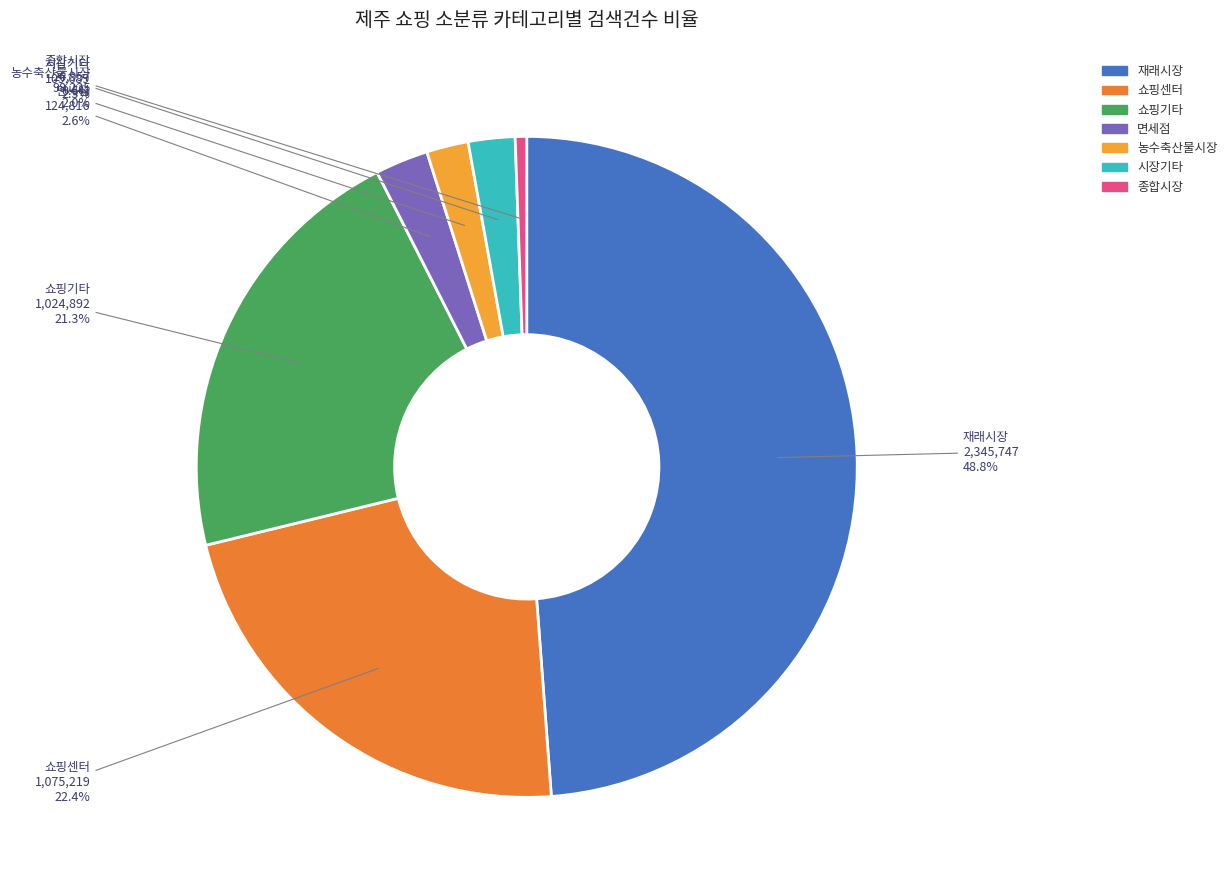

Which slice is the smallest?

종합시장